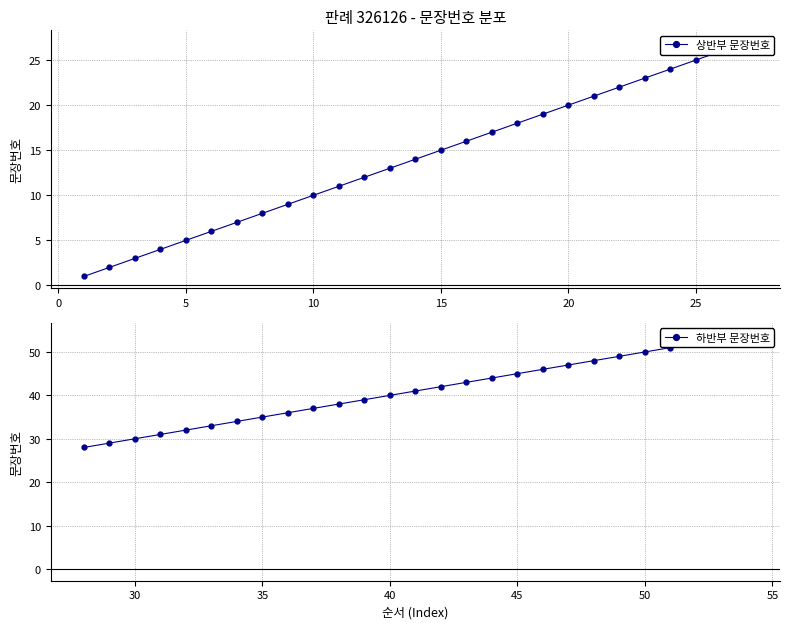

Which series changed the most between 5 and 30?

상반부 문장번호